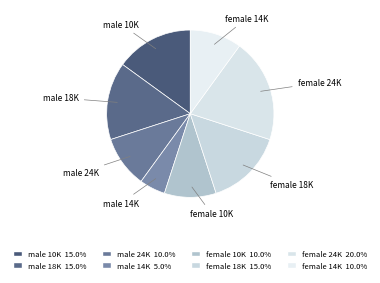

Count the number of slices in the pie.

8